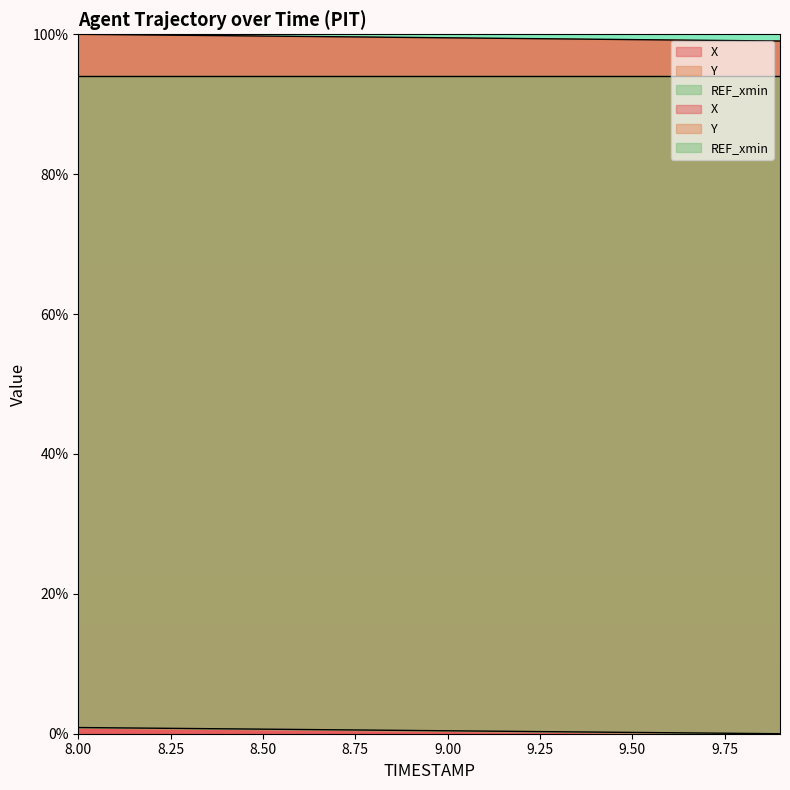

At which label is Y closest to 0?

9.9